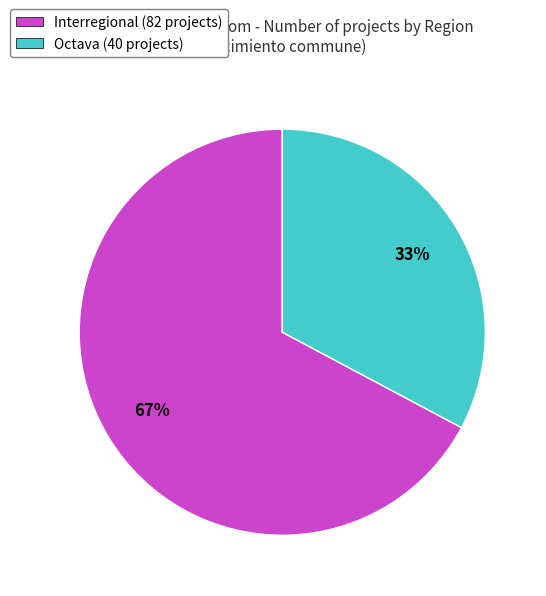

What is the majority slice?

Interregional